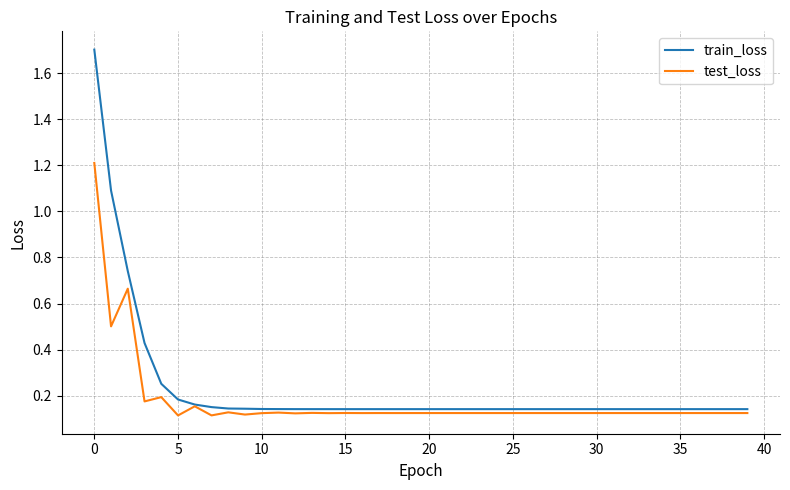

How many lines are shown in the chart?

2